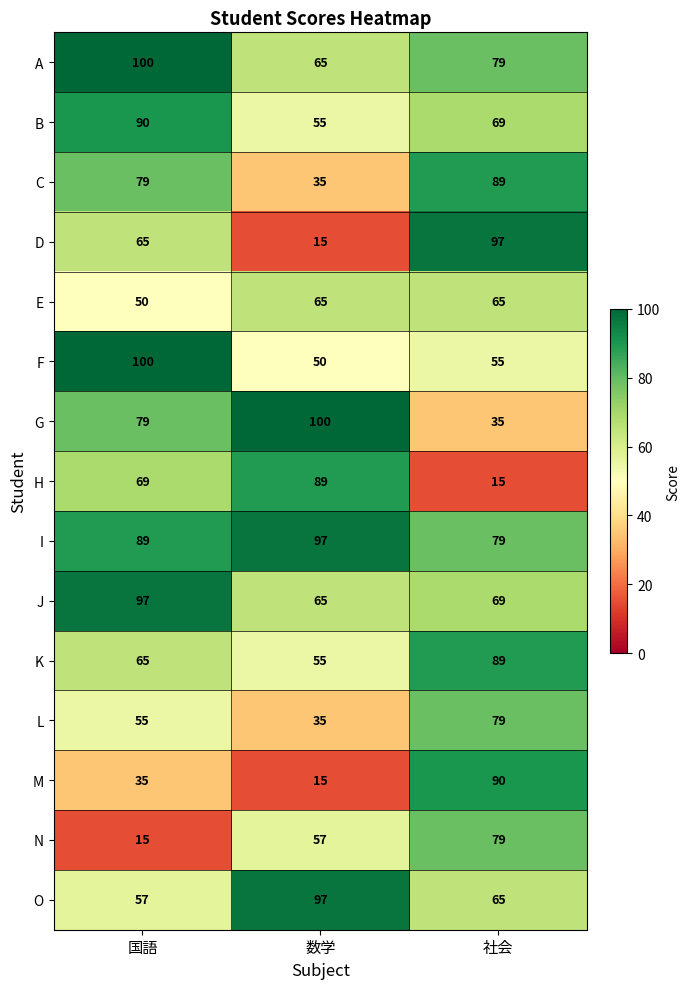

What is the minimum value for H?

15